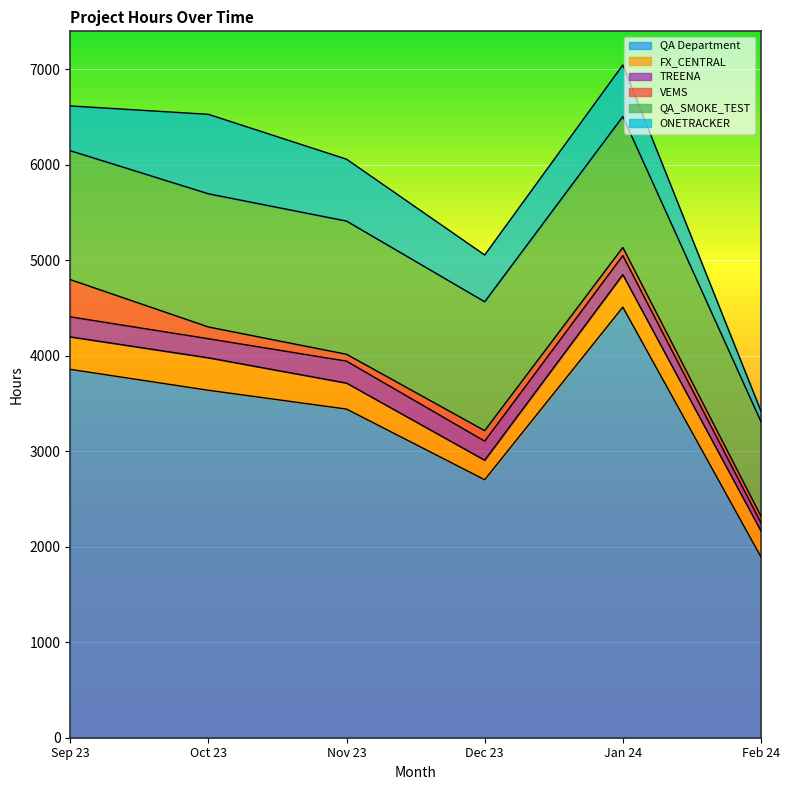

What is the sum of the QA Department values at Jan 24 and Sep 23?

8368